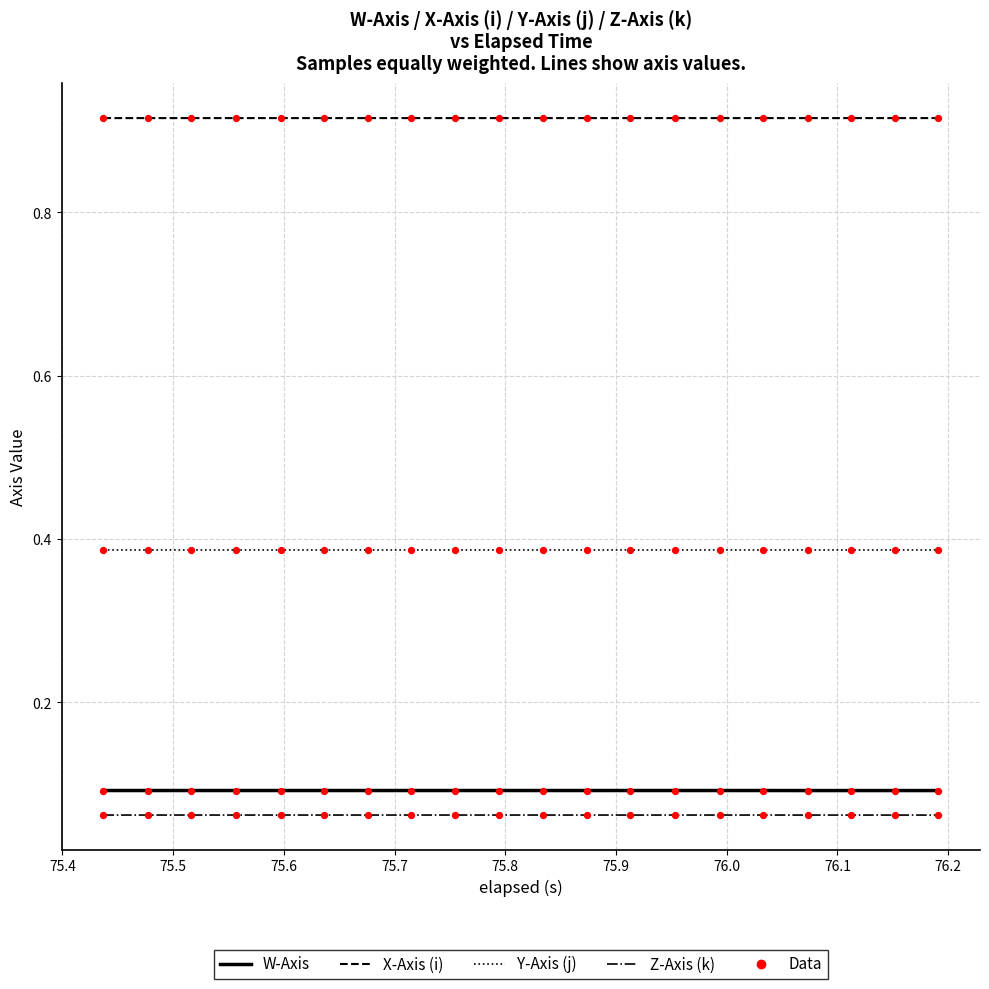

Which series has the largest total across all categories?

X-Axis (i)